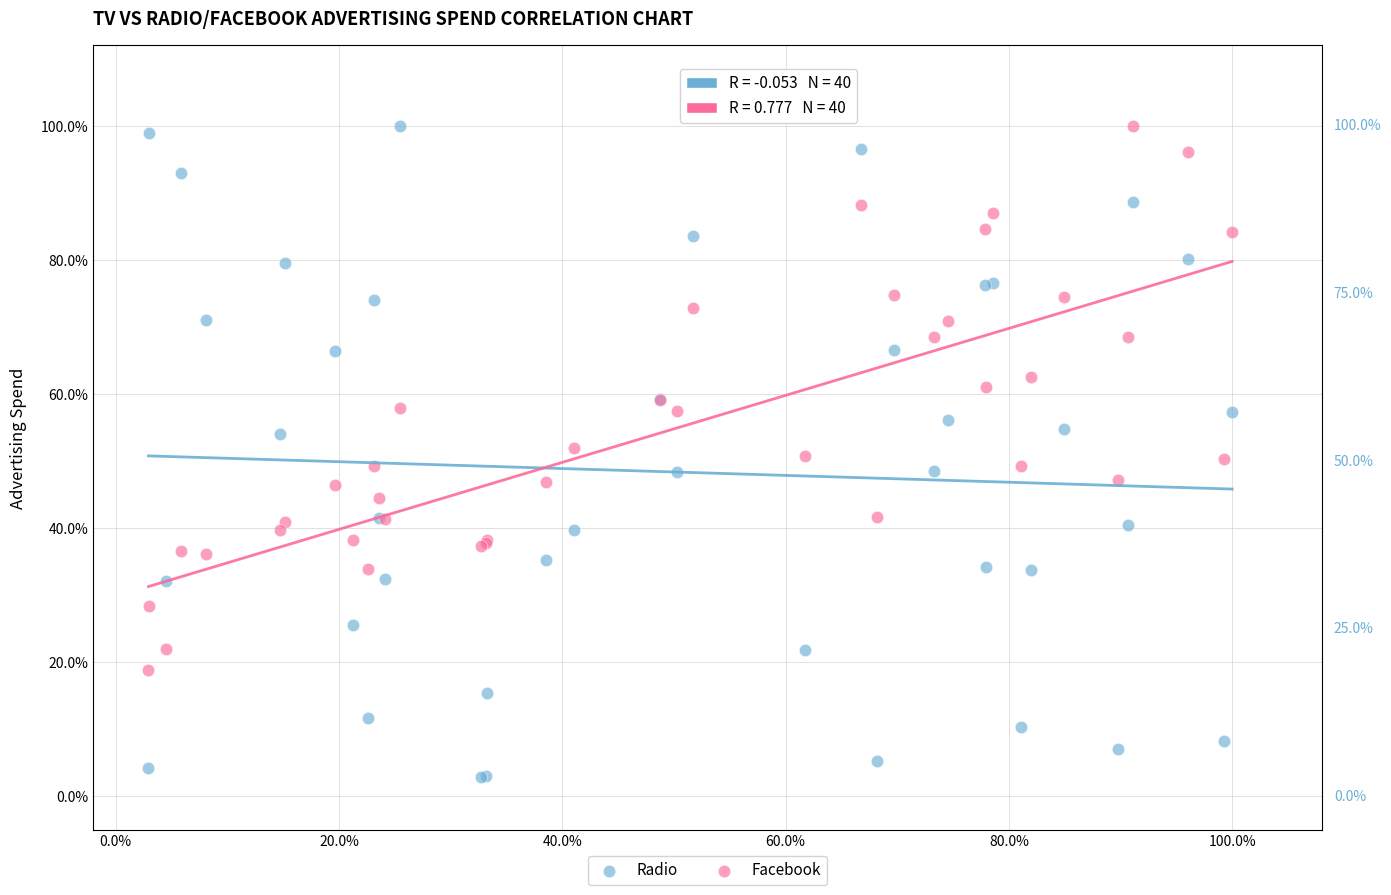

Which series contains the lowest Y value?

Radio